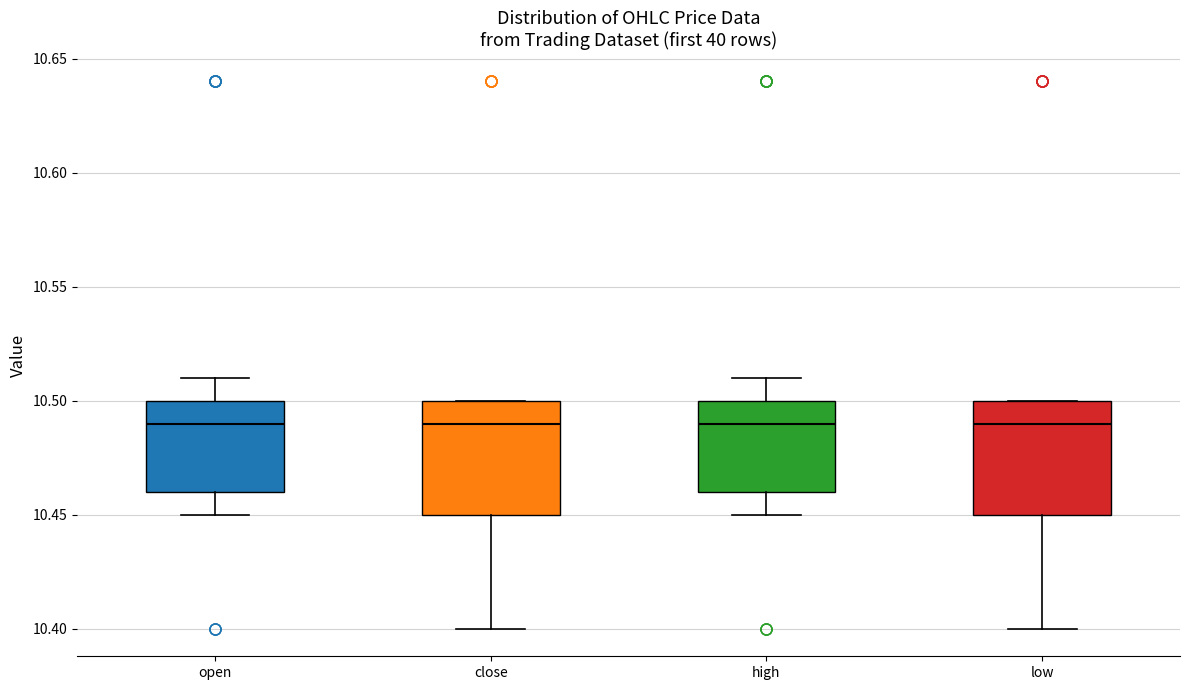

Where does the median line of the box for high sit on the y-axis? The values are not printed on the chart, so give them approximately, as read against the axis.

10.49